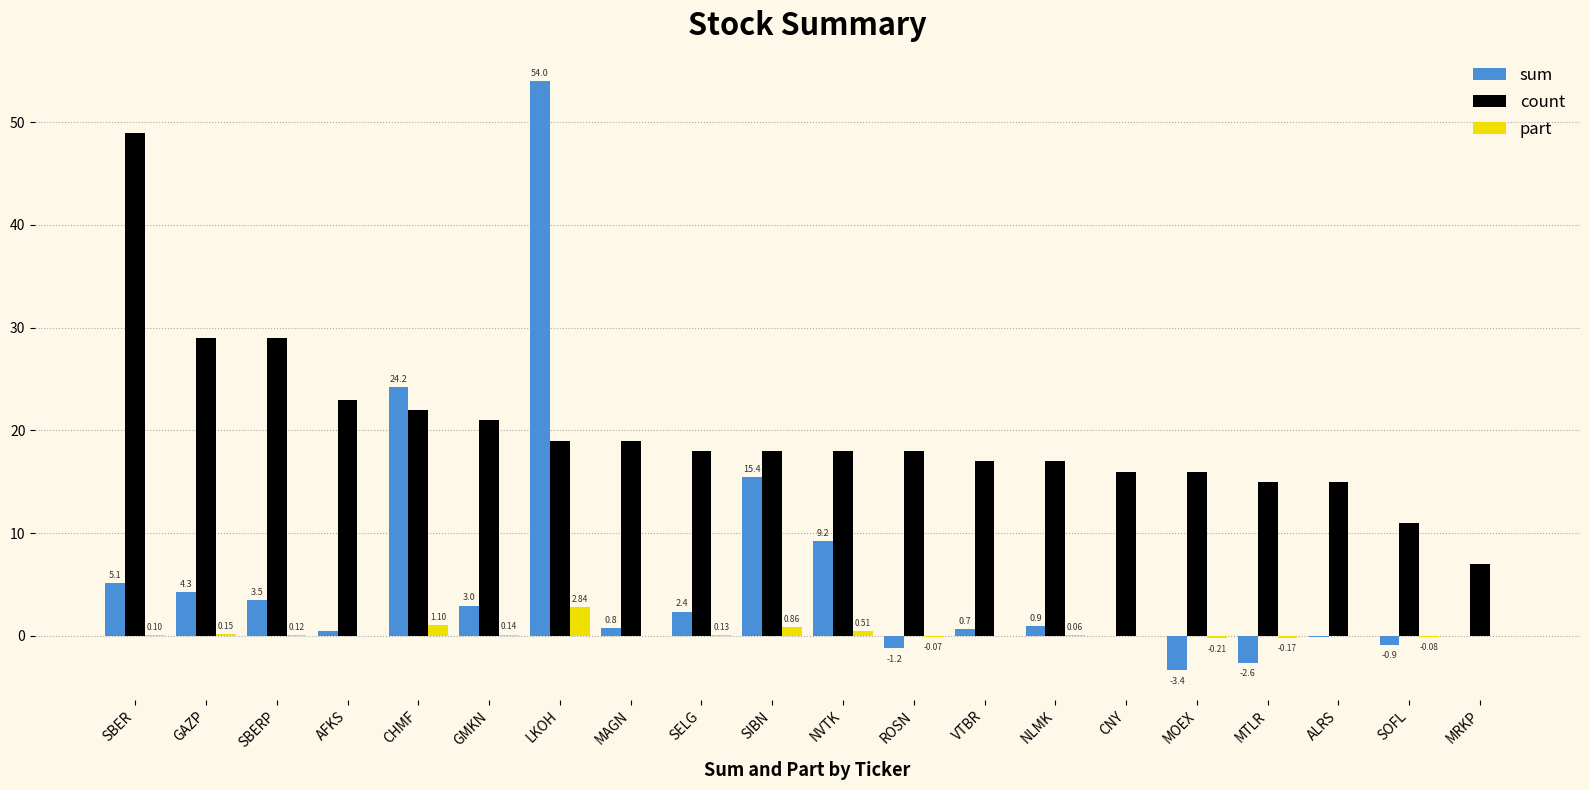

What is the difference between the sum values at SELG and ALRS?

2.4